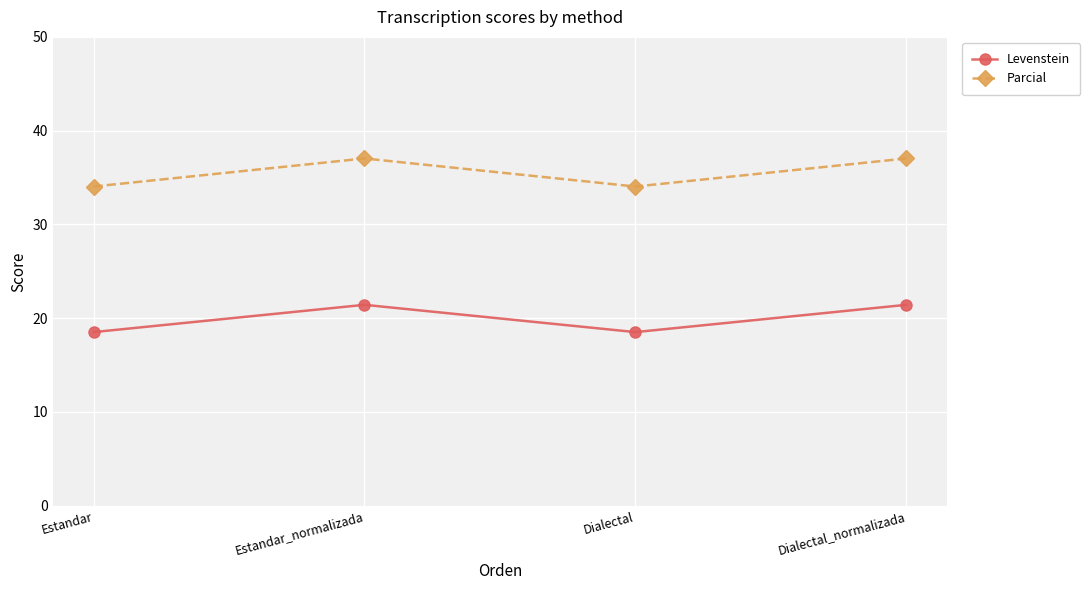

True or false: Levenstein and Parcial intersect in this chart.

False